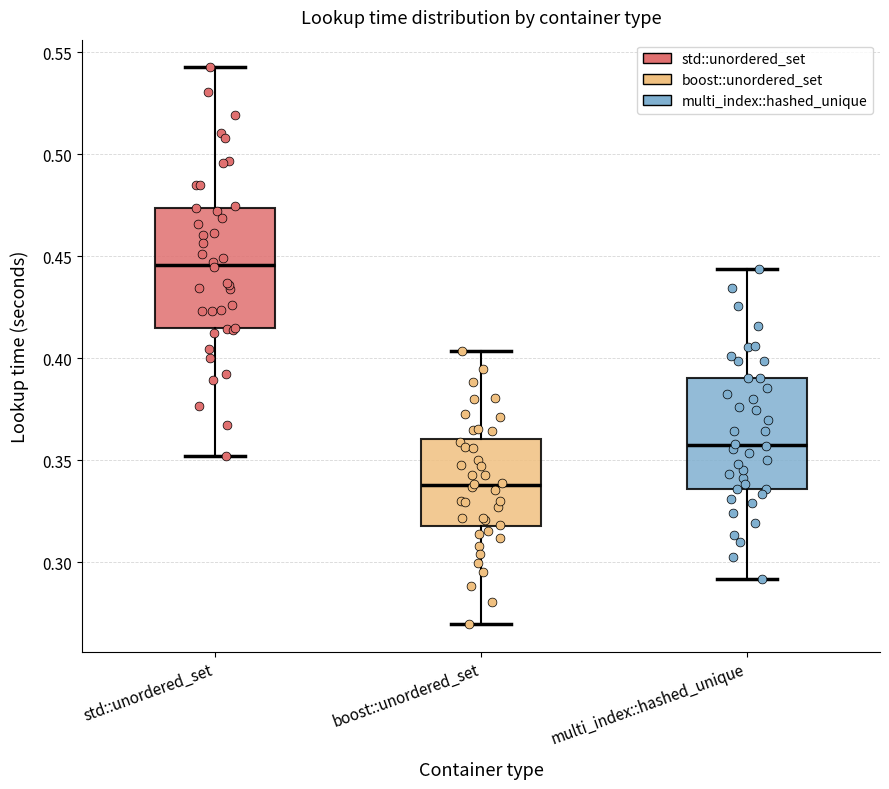

Which box has the lowest median line?

boost::unordered_set